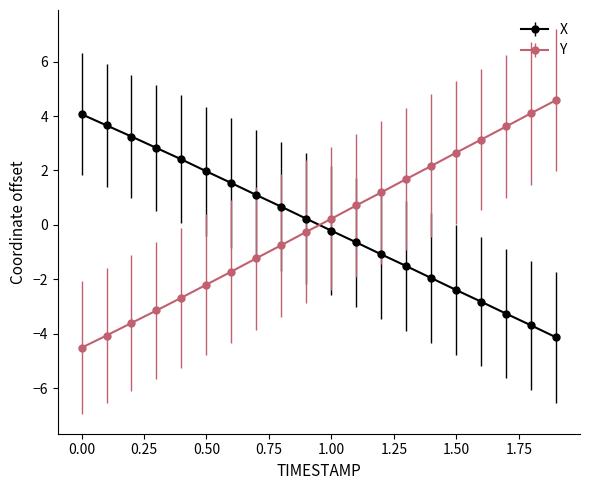

What is the minimum value shown in the chart?

-4.5